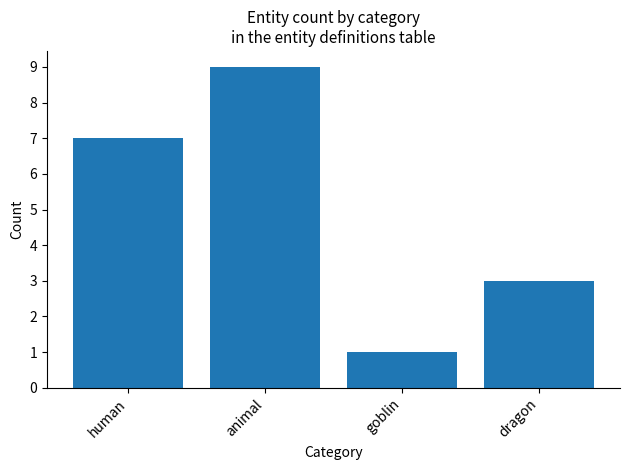

What is the greatest value displayed?

9